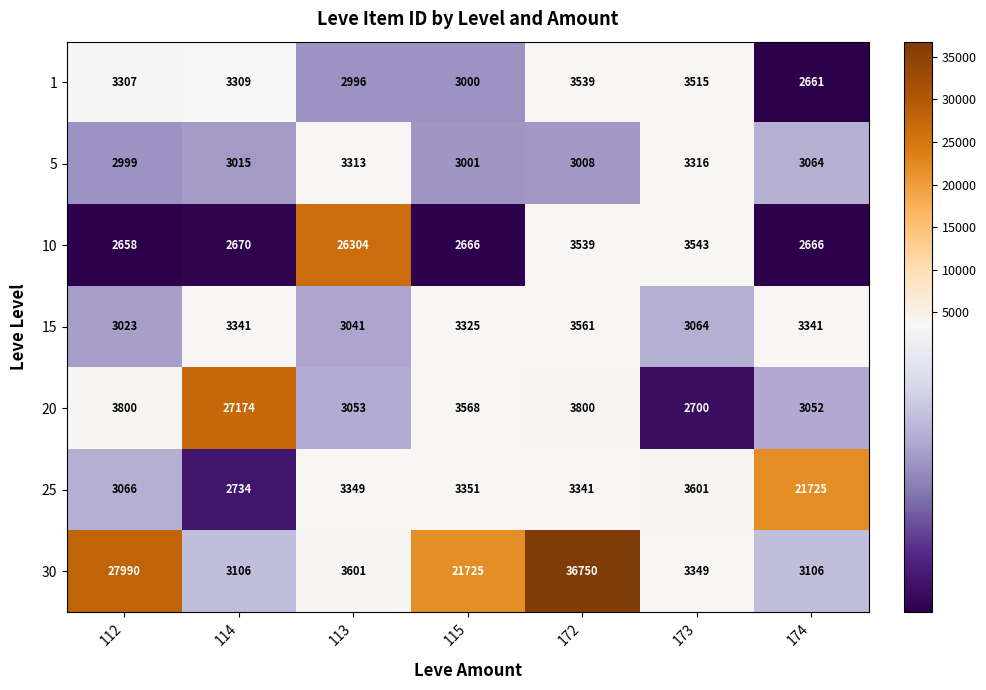

What is the average value of the 30 series?

14232